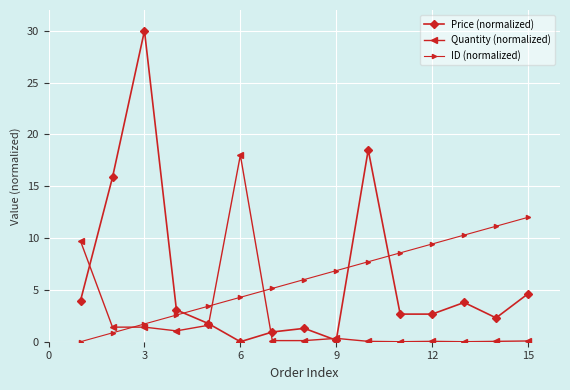

List the series in order of their peak value, highest first.

Price (normalized), Quantity (normalized), ID (normalized)